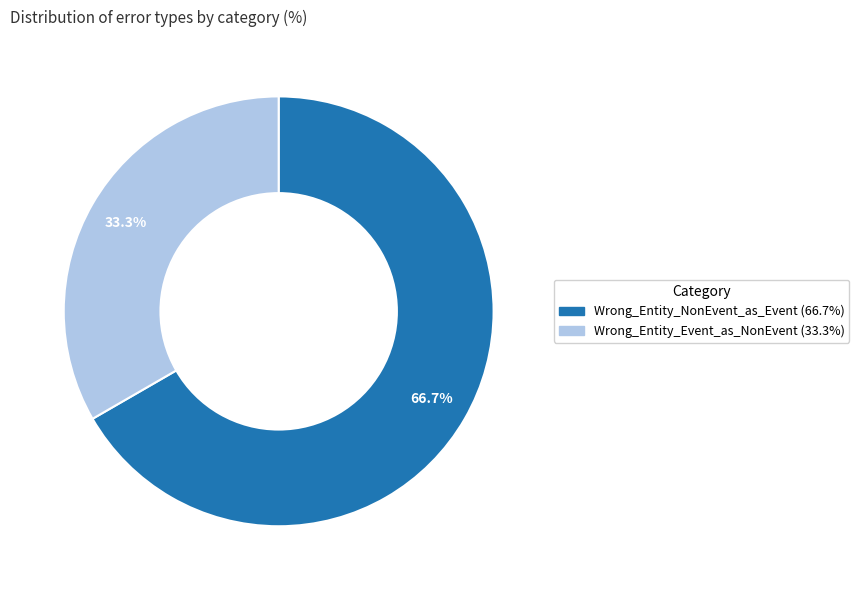

Approximately how many times larger is the value at Wrong_Entity_NonEvent_as_Event compared to Wrong_Entity_Event_as_NonEvent?

2.0